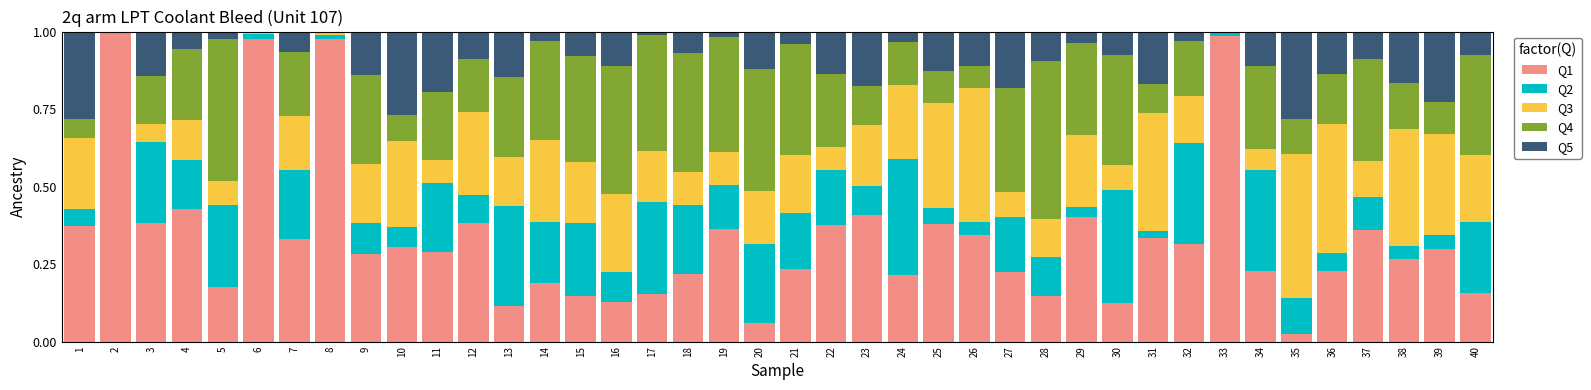

Is it true that Q1 equals 0.4 at 21?

False